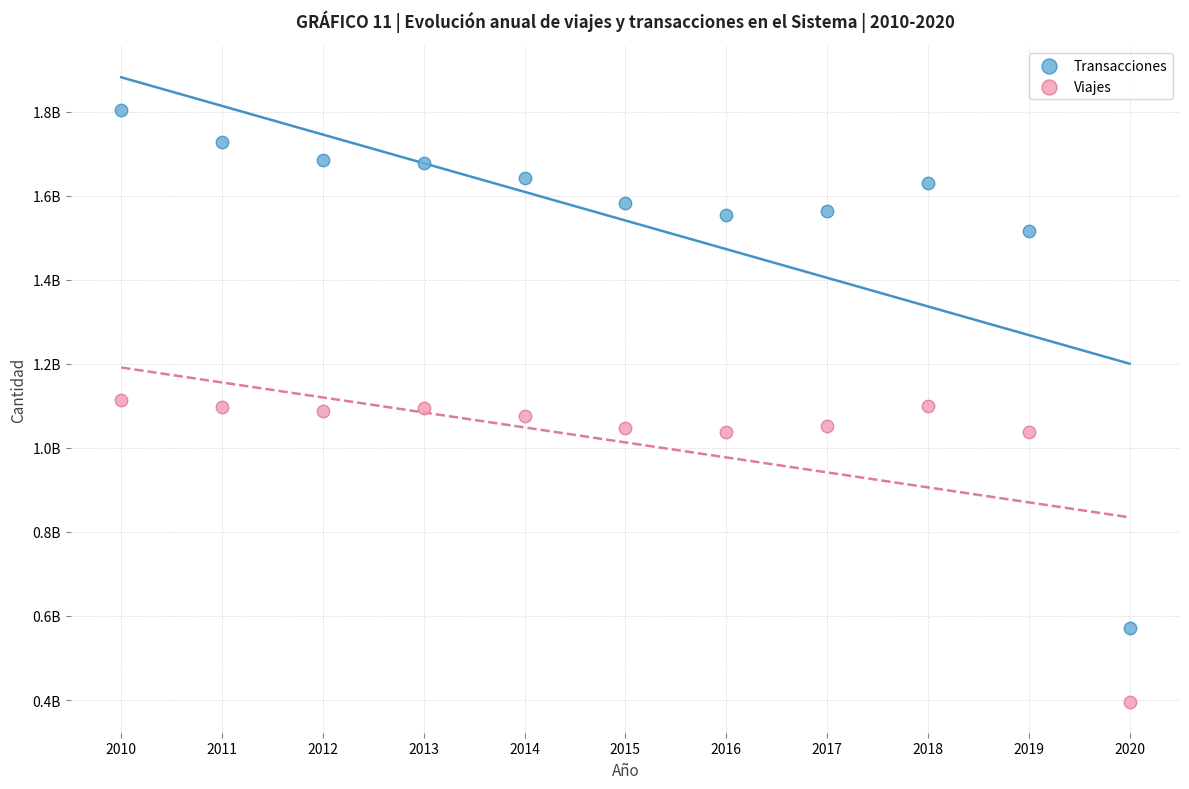

What are all the series names shown in the legend?

Transacciones, Viajes